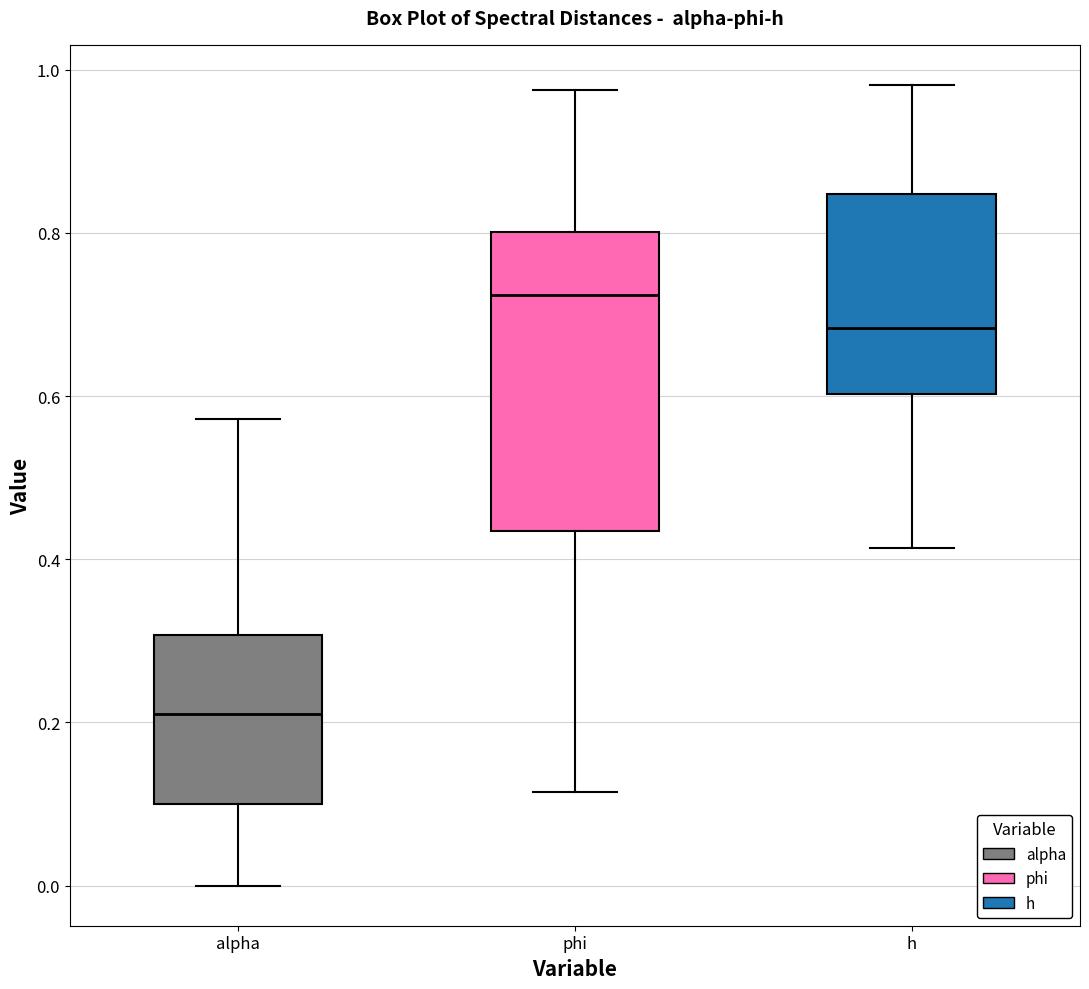

Reading left to right, read every box against the y-axis: the position of its median line, the range the box covers, and the ends of its whiskers. The values are not printed on the chart, so give them approximately, as read against the axis.

alpha: median 0.22, box 0.10 to 0.30, whiskers 0.00 to 0.58
phi: median 0.72, box 0.44 to 0.80, whiskers 0.12 to 0.98
h: median 0.68, box 0.60 to 0.84, whiskers 0.42 to 0.98